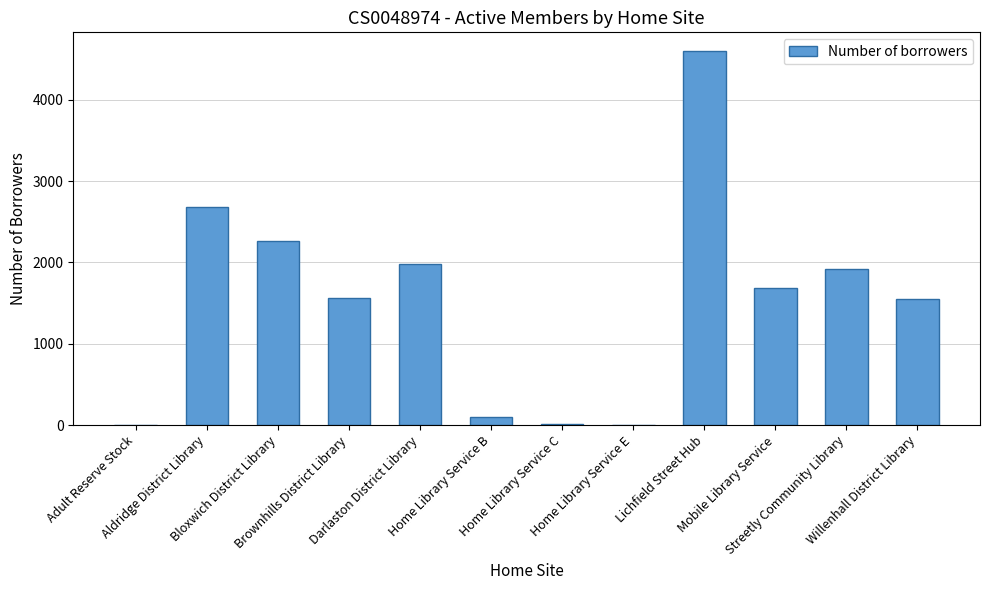

What is the change in value from Bloxwich District Library to Streetly Community Library?

-349